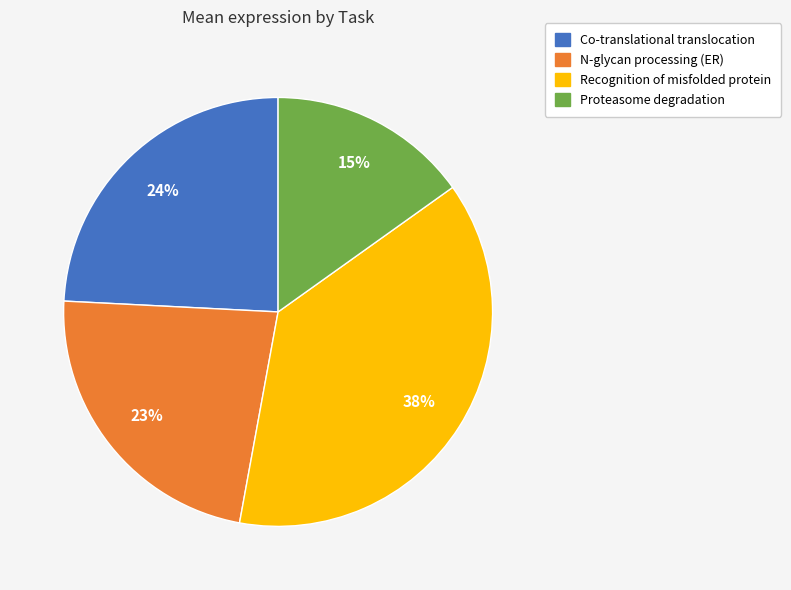

How many slices are in this pie chart?

4